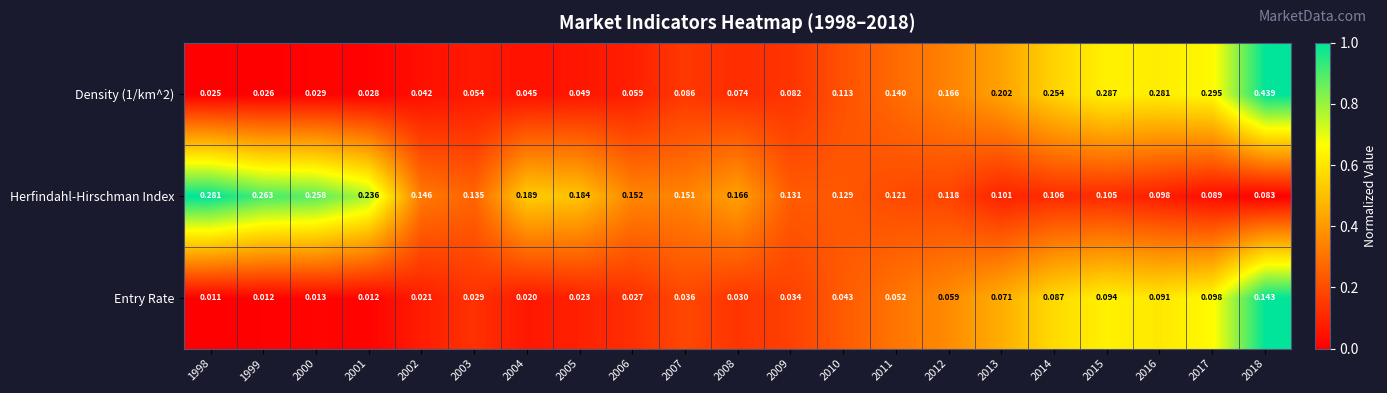

Which series changed the most between 1998 and 2012?

Herfindahl-Hirschman Index